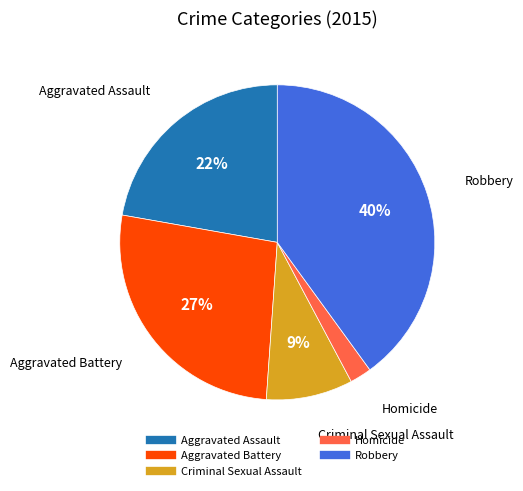

What is the ratio of the value at Homicide to the value at Aggravated Assault?

0.1